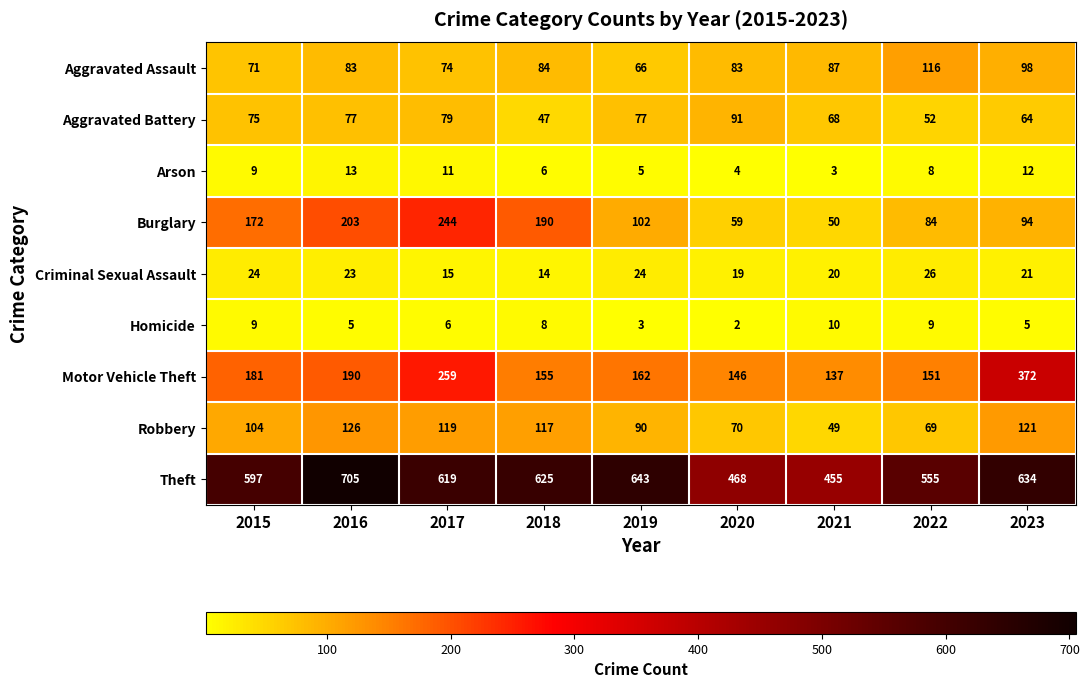

Between 2018 and 2021, which series saw the biggest shift?

Theft